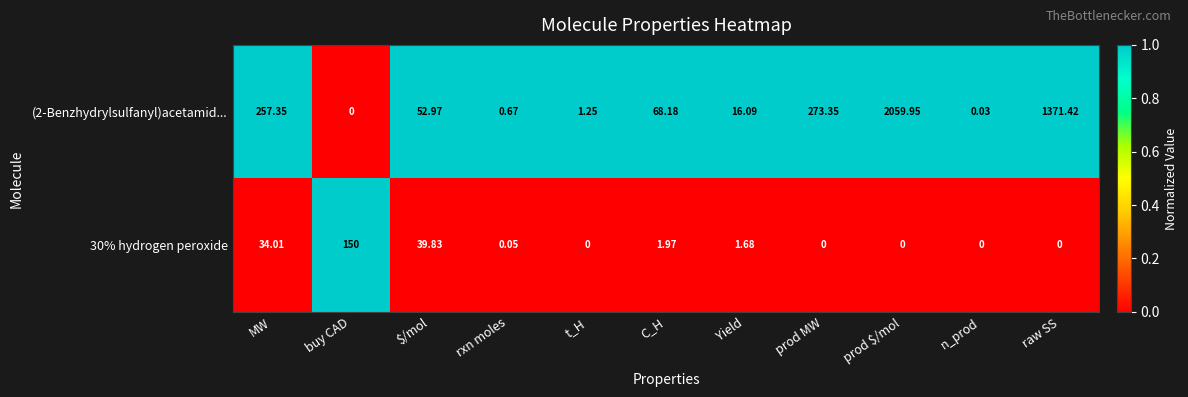

Where is (2-Benzhydrylsulfanyl)acetamid... nearest to the value 1029?

raw SS